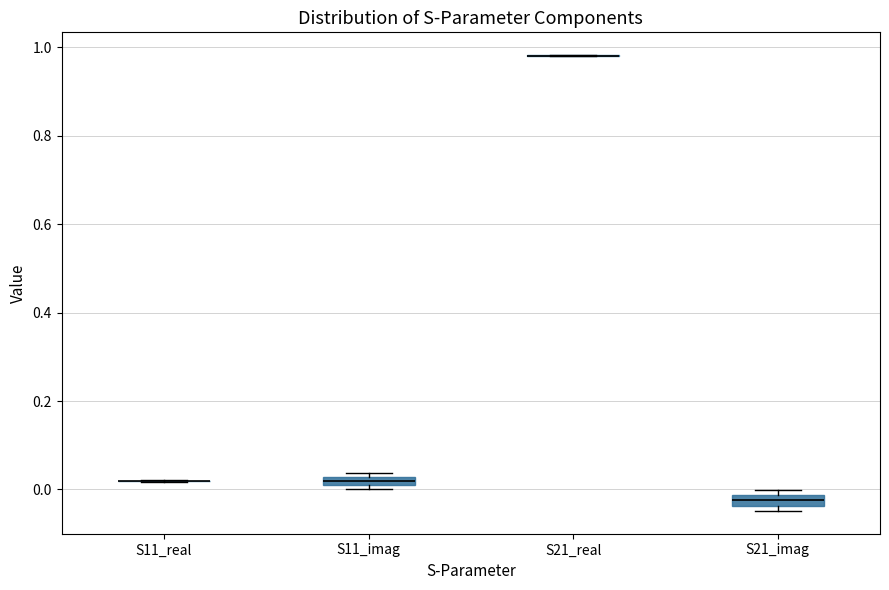

Where is the upper edge of the box for S11_imag on the y-axis? The values are not printed on the chart, so give them approximately, as read against the axis.

0.02